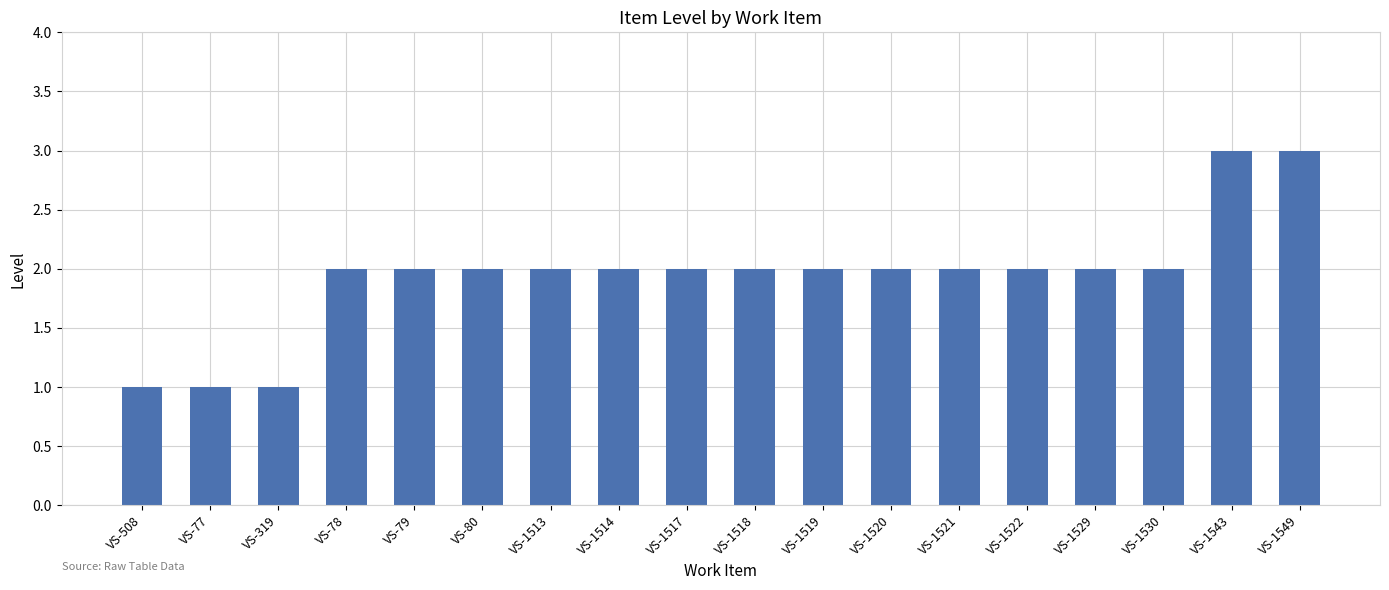

How many bars are there in total?

18